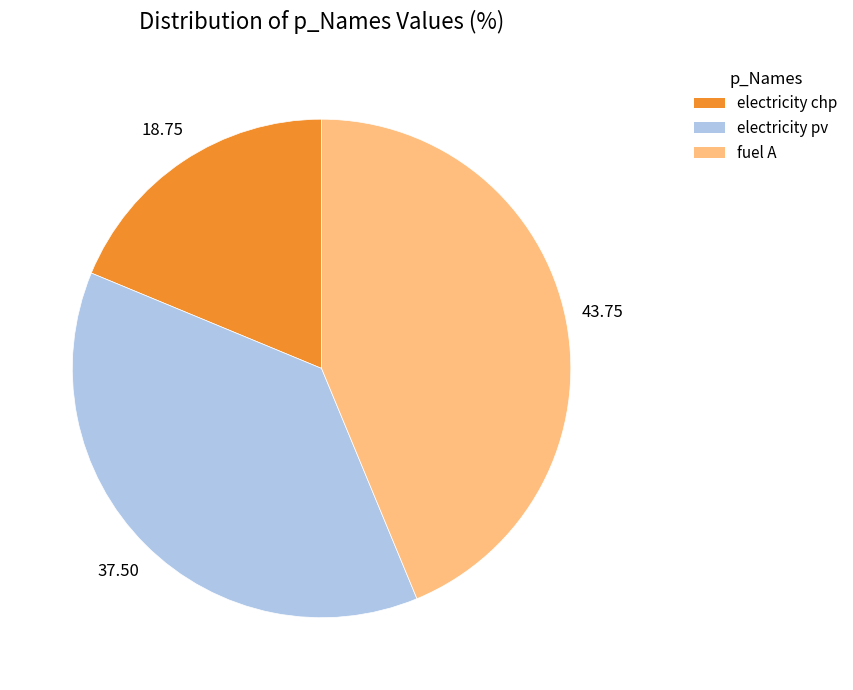

Does any single category account for the majority?

No